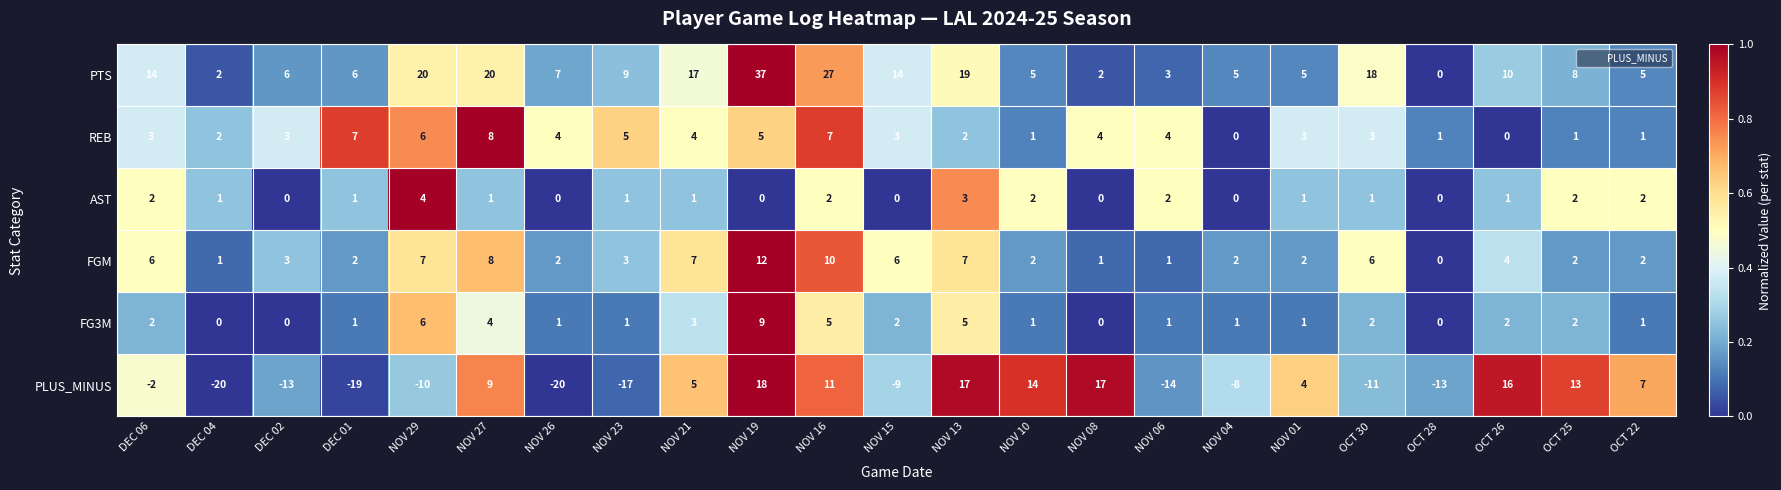

At NOV 26, list the series in order from smallest to largest.

PLUS_MINUS, AST, FG3M, FGM, REB, PTS